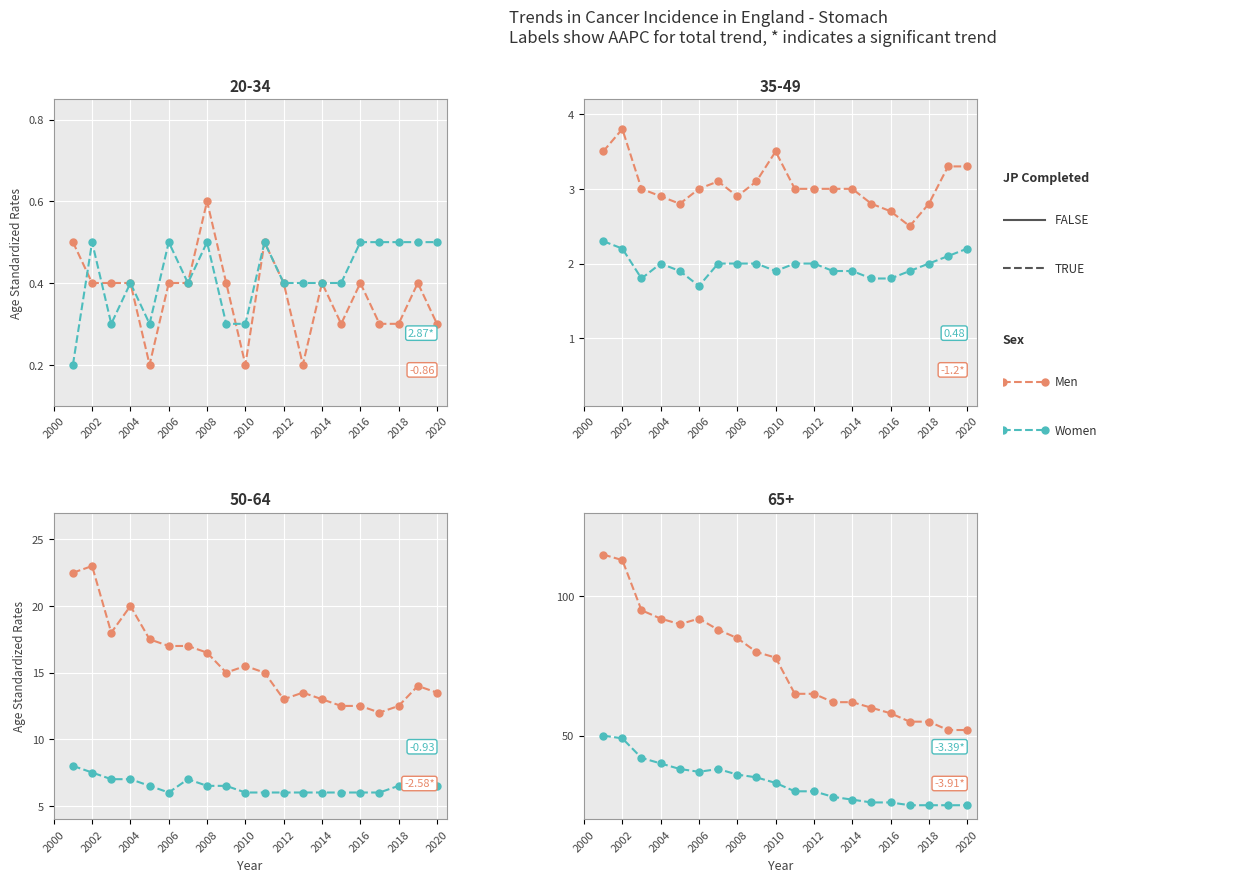

True or false: Men and Women cross at least once.

False